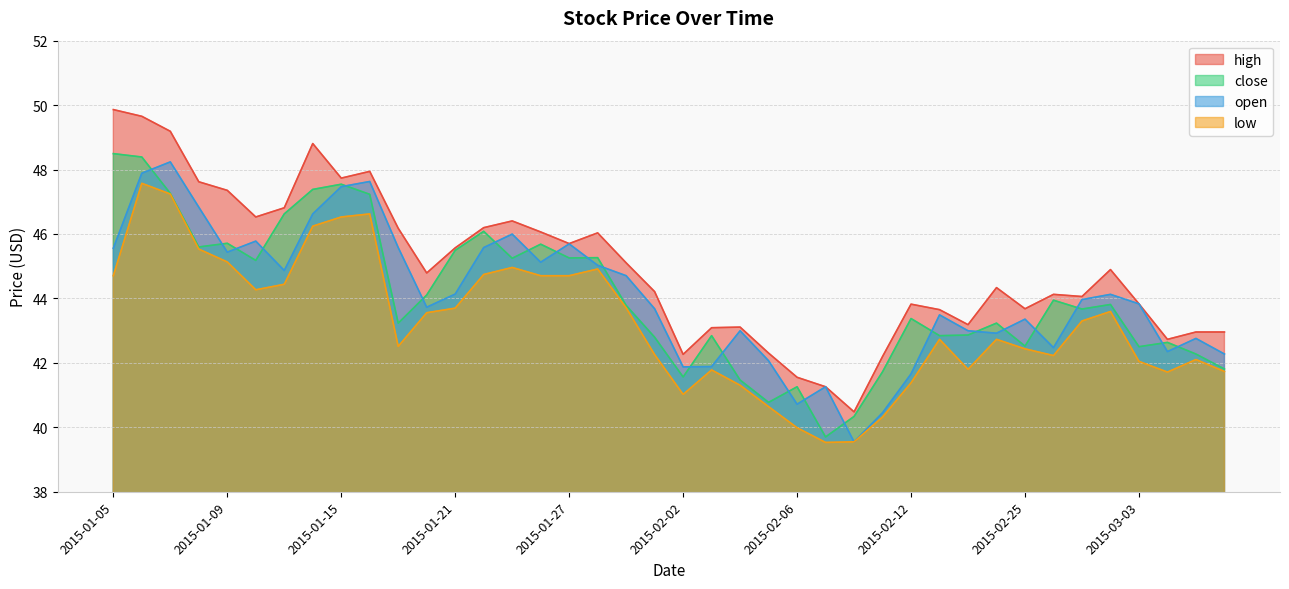

Does the chart display data point markers on the line(s)?

No